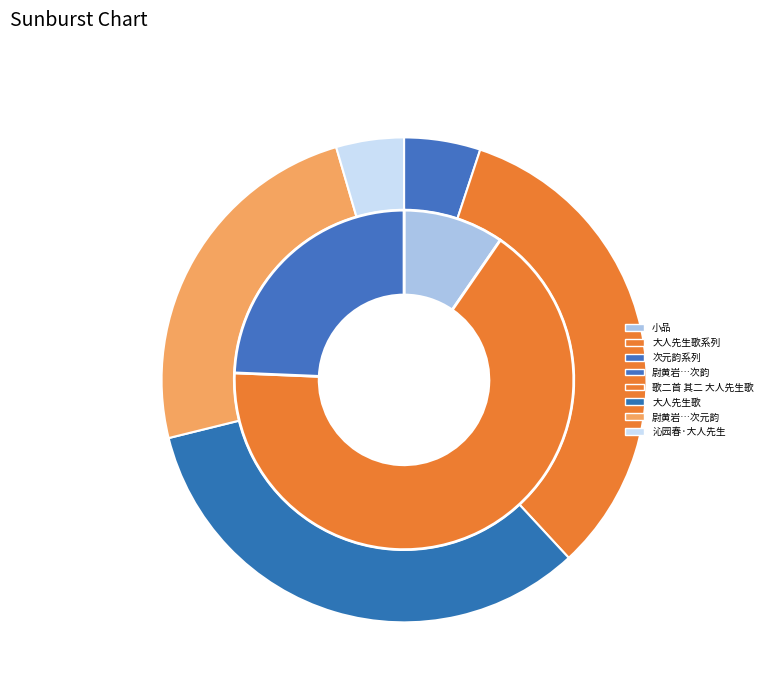

Which category has the smallest portion of the pie?

沁园春·大人先生